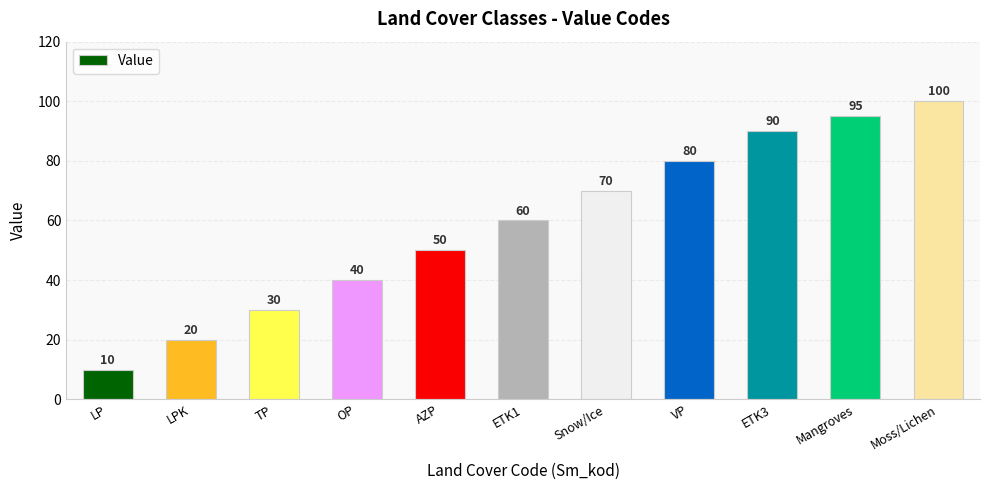

Reading left to right, what are all the values shown in this chart?

10	20	30	40	50	60	70	80	90	95	100